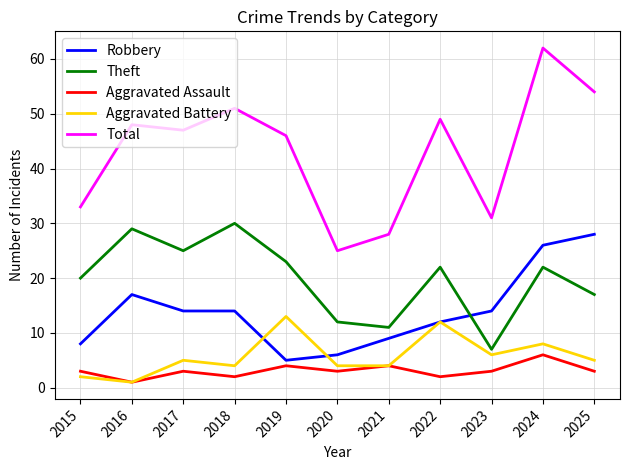

What is the smallest value displayed?

1